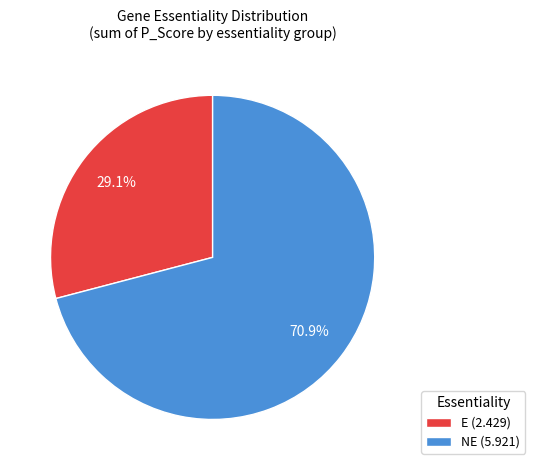

Does E (2.429) account for over 50% of the chart?

No